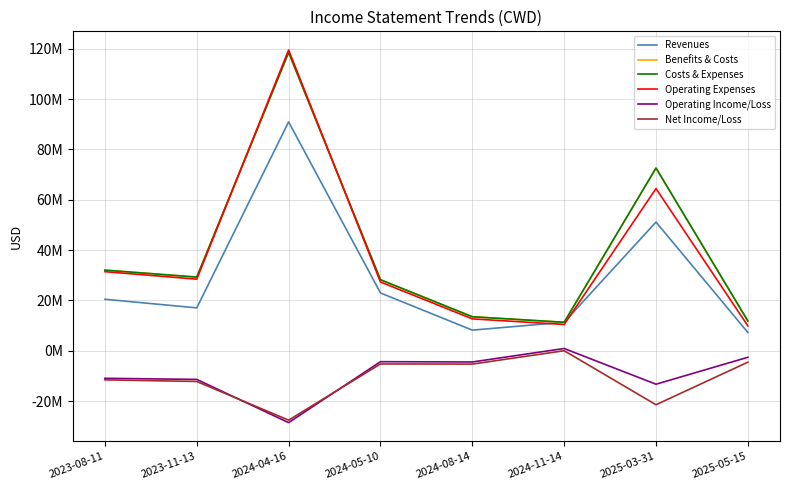

At which category does the chart reach its peak across all series?

2024-04-16